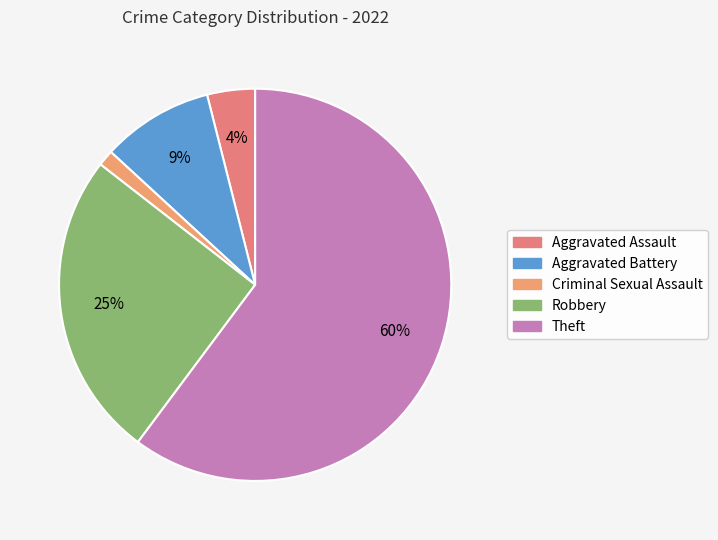

Between Robbery and Aggravated Assault, which is larger?

Robbery